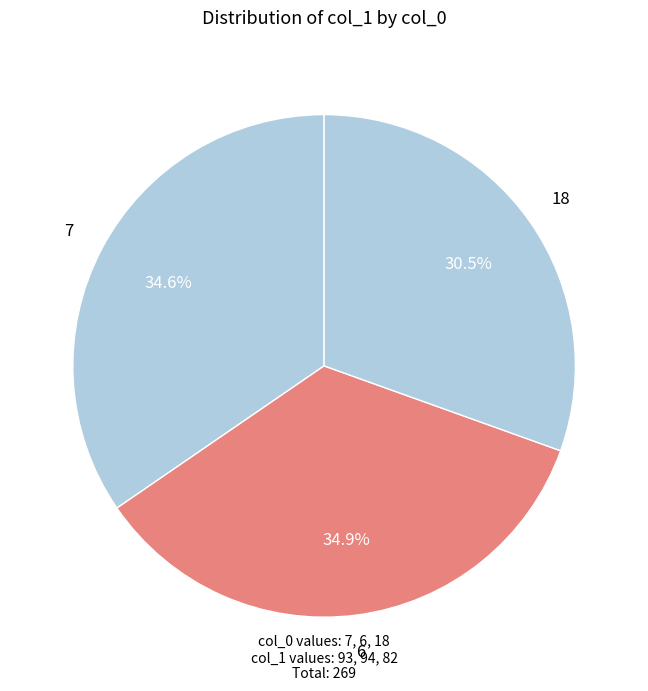

Between 6 and 18, which is larger?

6